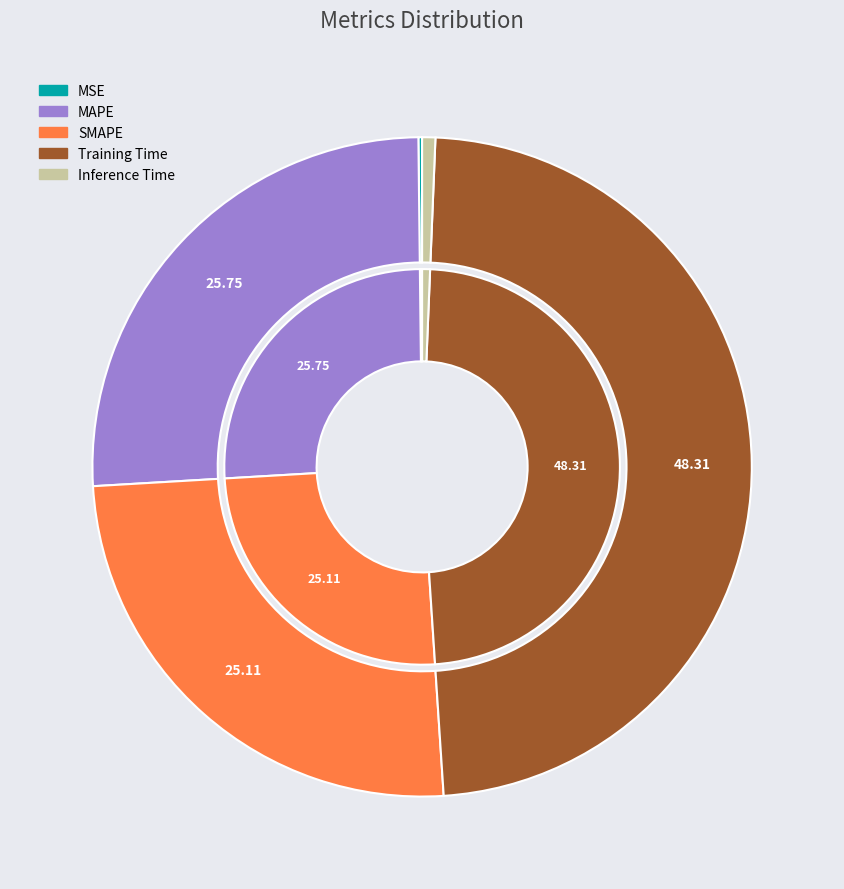

How many slices are in this pie chart?

5